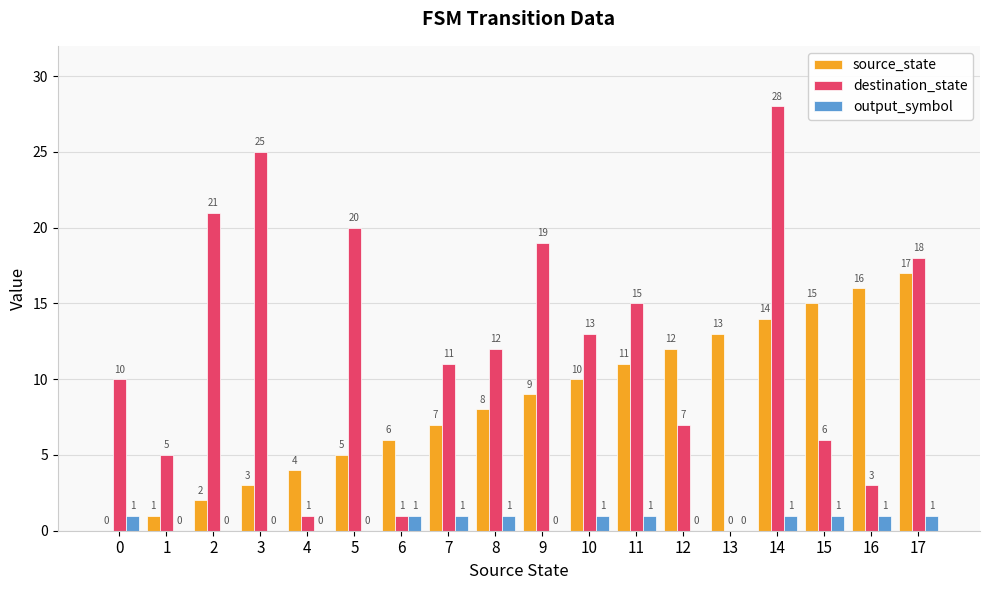

The value of source_state at 6 is 3. True or false?

False